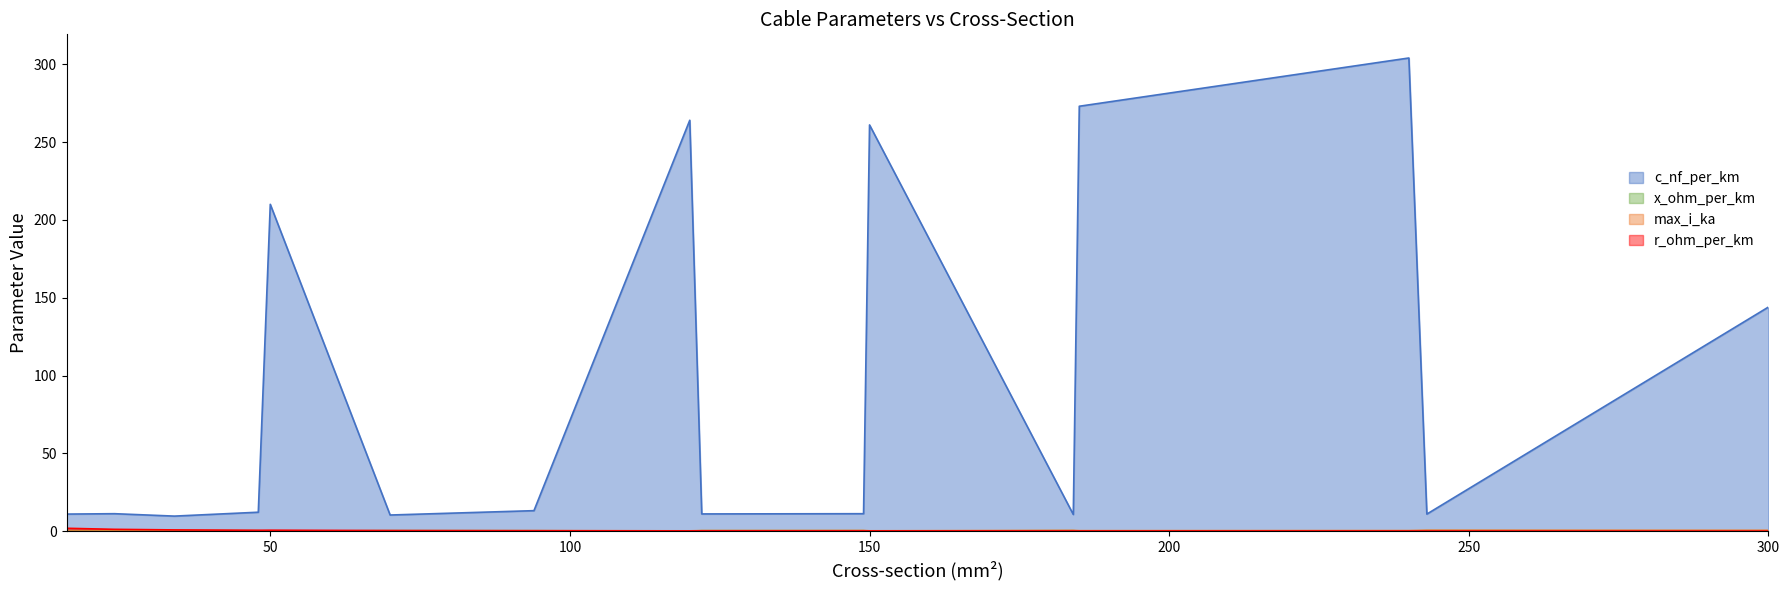

Where do r_ohm_per_km and max_i_ka first cross each other?

70 and 94